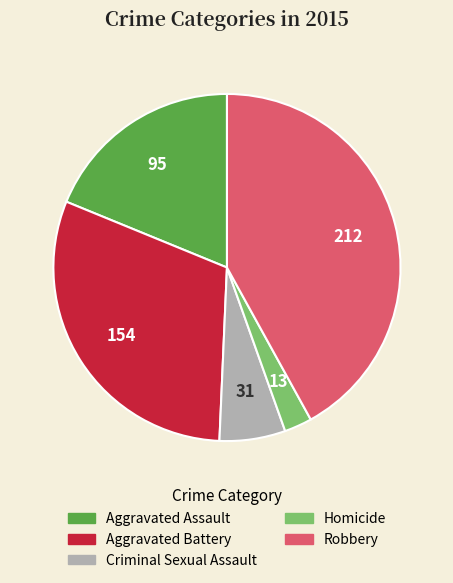

Which slice is the smallest?

Homicide